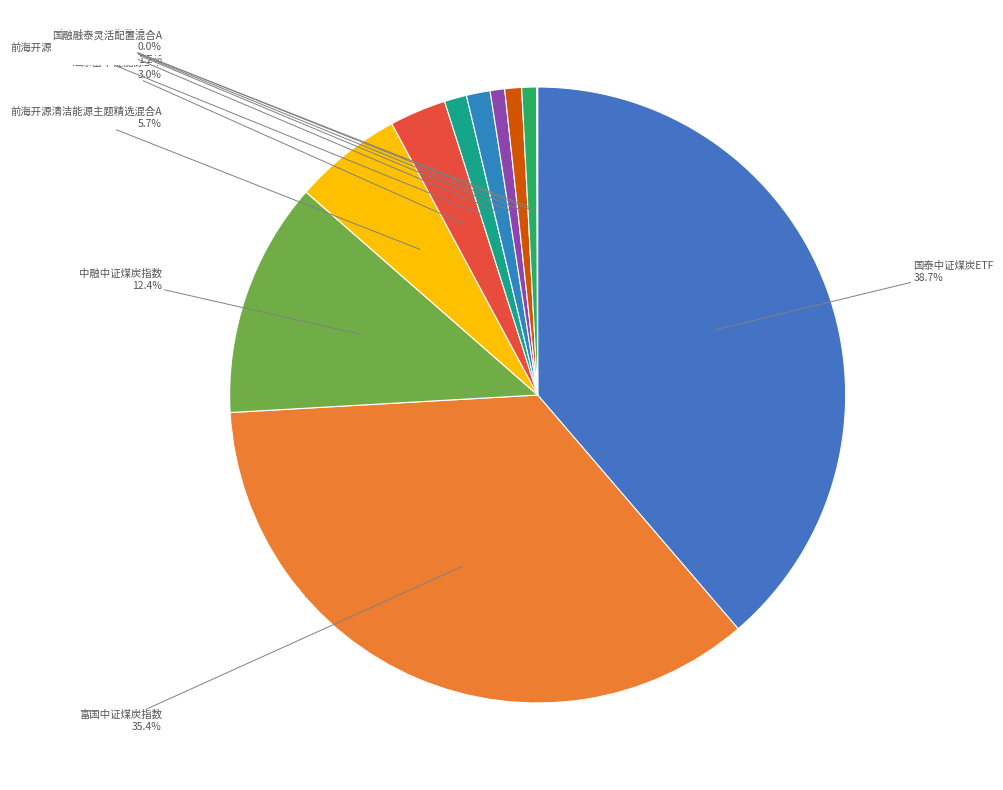

How much of the chart is everything except 前海开源清洁能源主题精选混合A?

94.3%